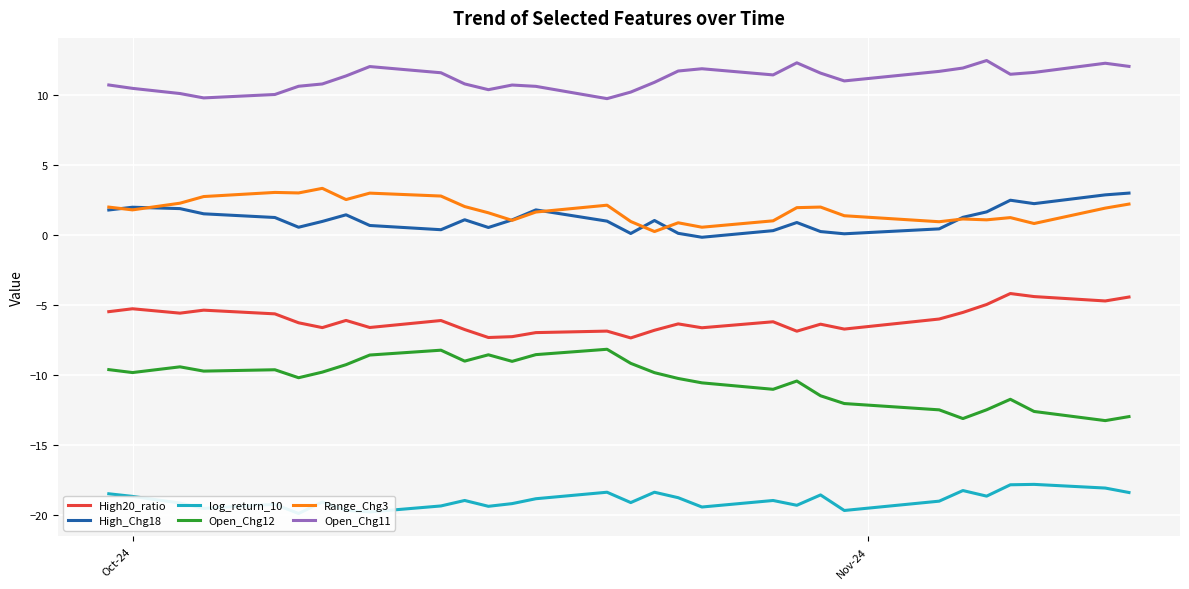

True or false: Range_Chg3 and High20_ratio intersect in this chart.

False